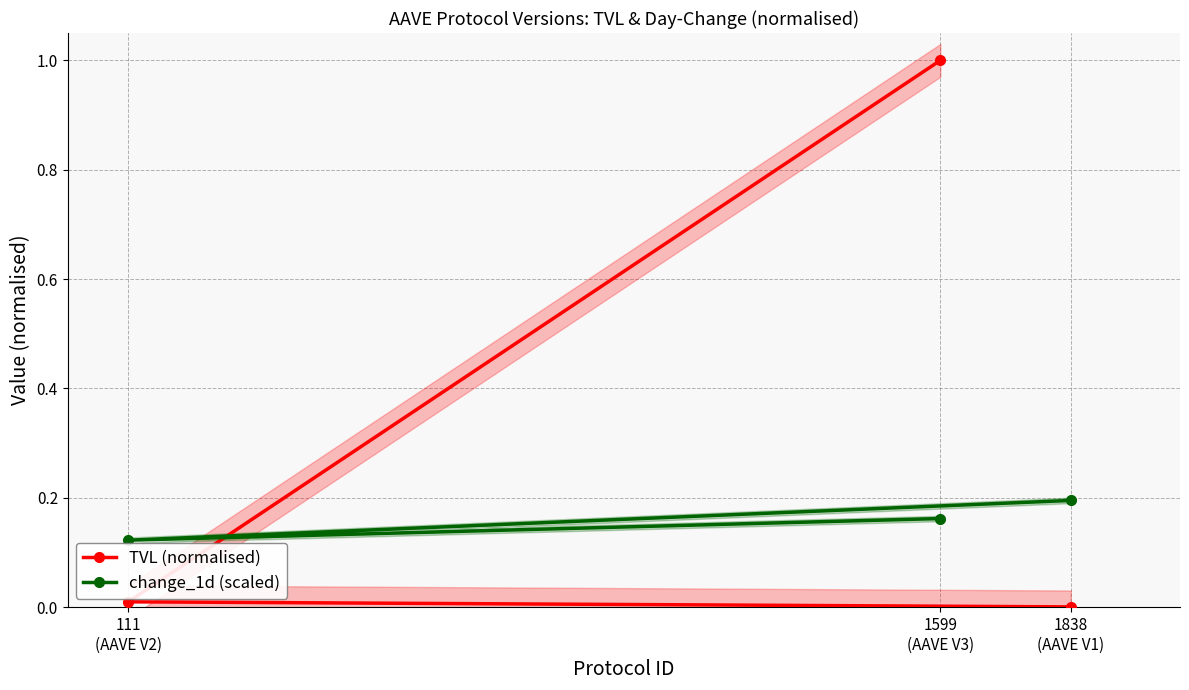

Which label corresponds to the smallest value in the chart?

1838
(AAVE V1)